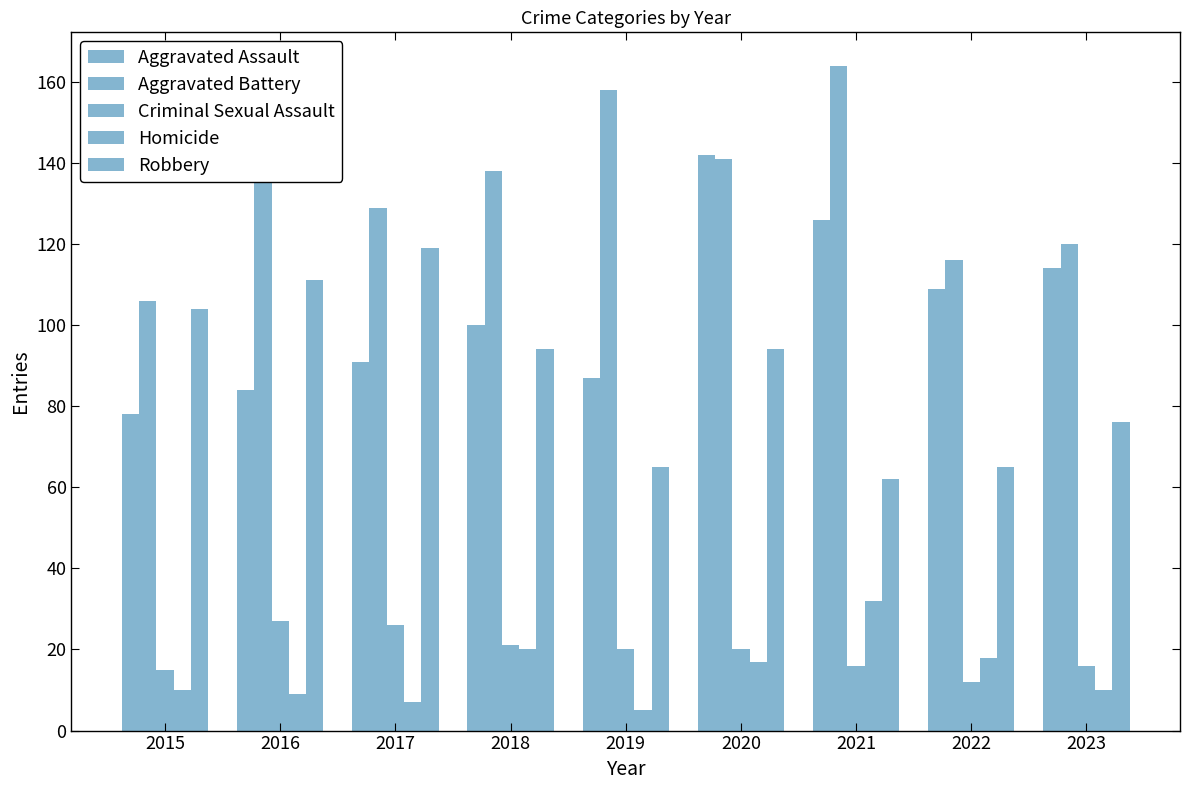

How many distinct data groups are displayed?

5